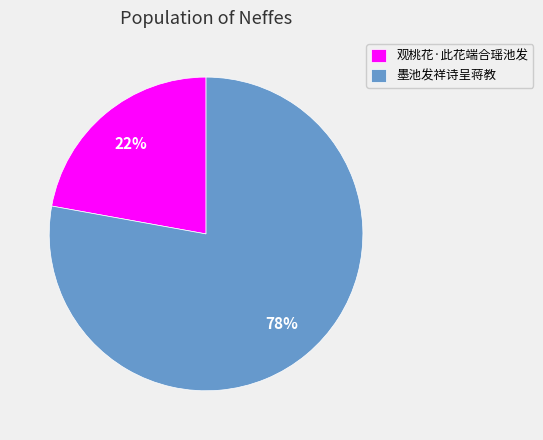

What is the largest slice in the pie chart?

墨池发祥诗呈蒋教